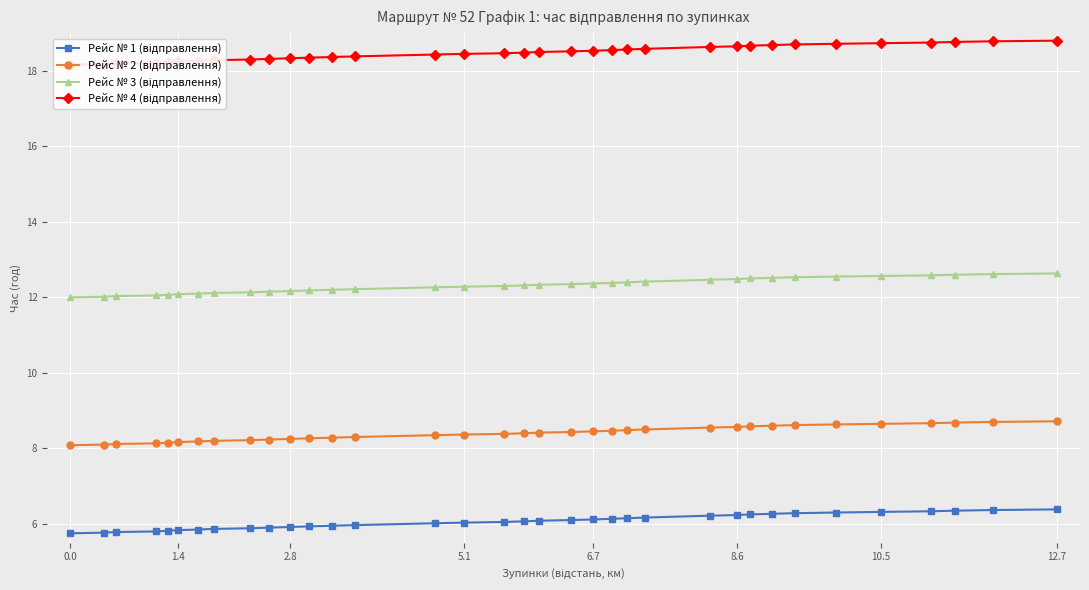

Rank the series by their average value, from lowest to highest.

Рейс № 1 (відправлення), Рейс № 2 (відправлення), Рейс № 3 (відправлення), Рейс № 4 (відправлення)